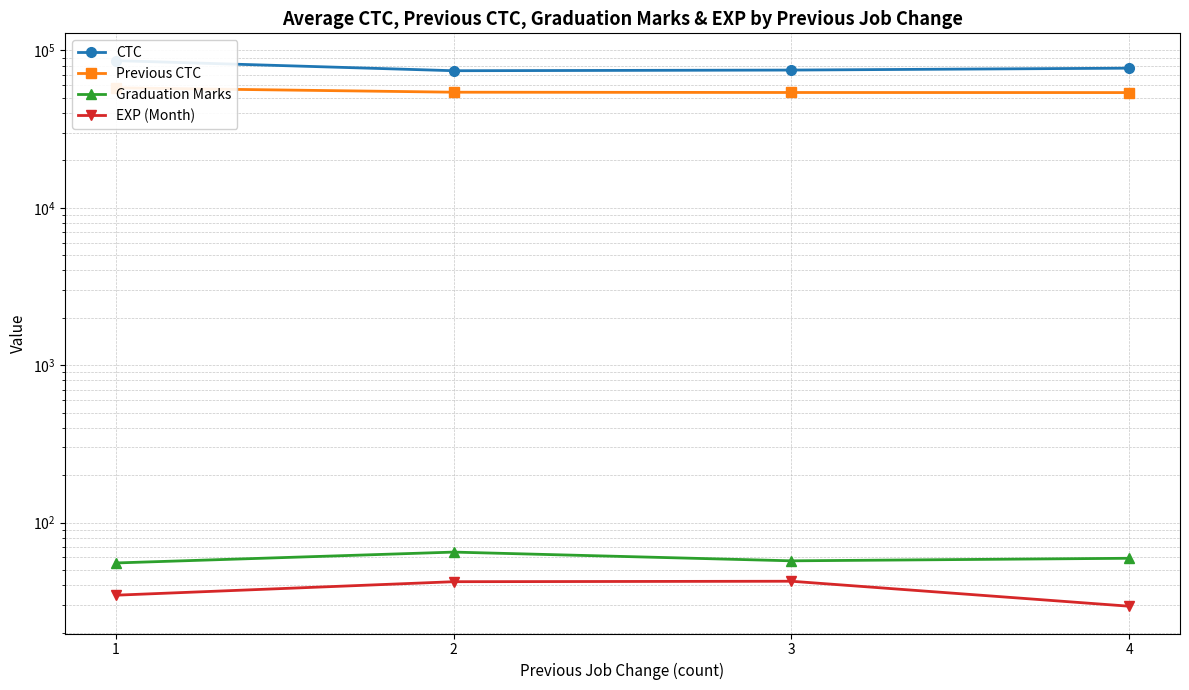

Where is the first local minimum for CTC?

2